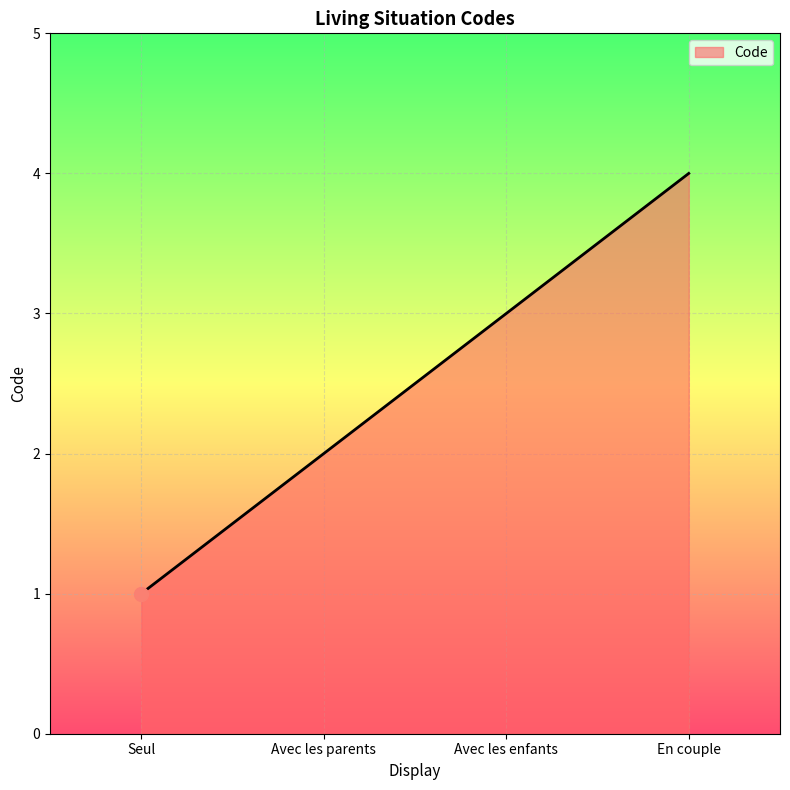

What is the ratio of the value at Seul to the value at Avec les parents?

0.5